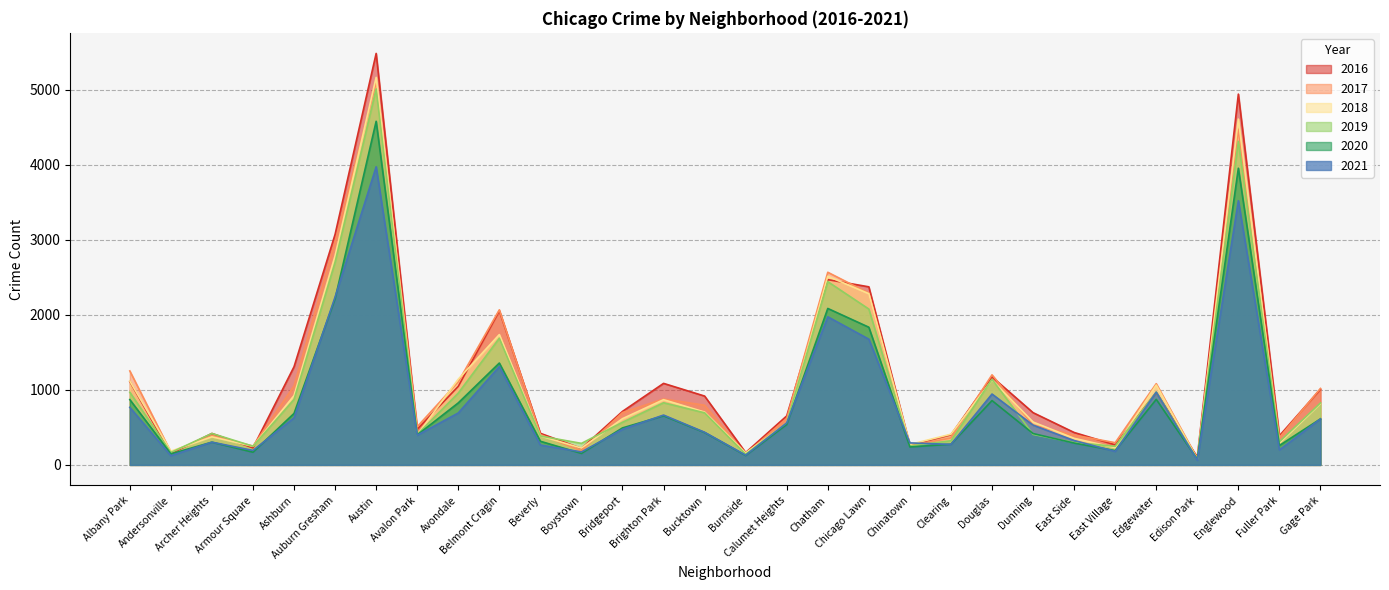

True or false: 2018 has a value of 1032 at Chatham.

False